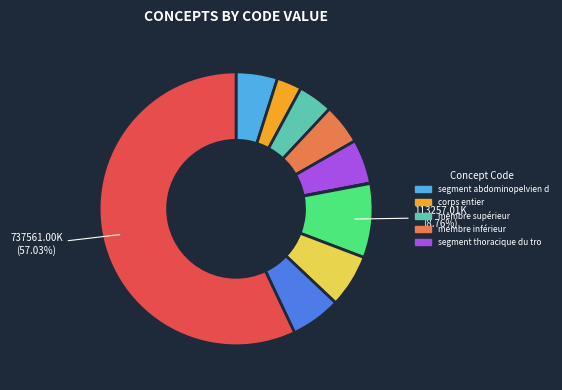

Is there any slice that represents more than half of the pie?

Yes